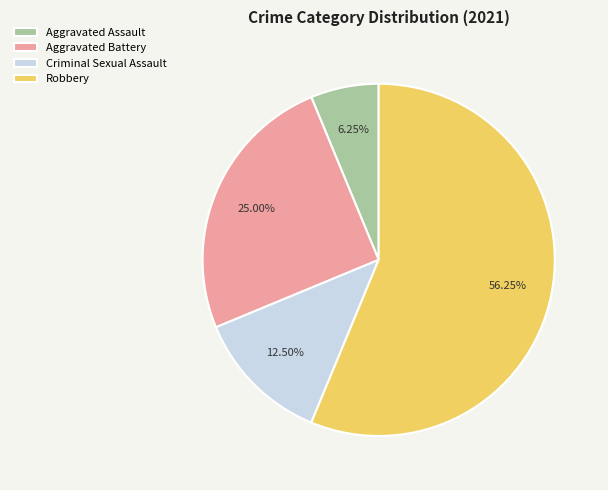

Do Aggravated Assault and Robbery together represent more than half of the pie?

Yes